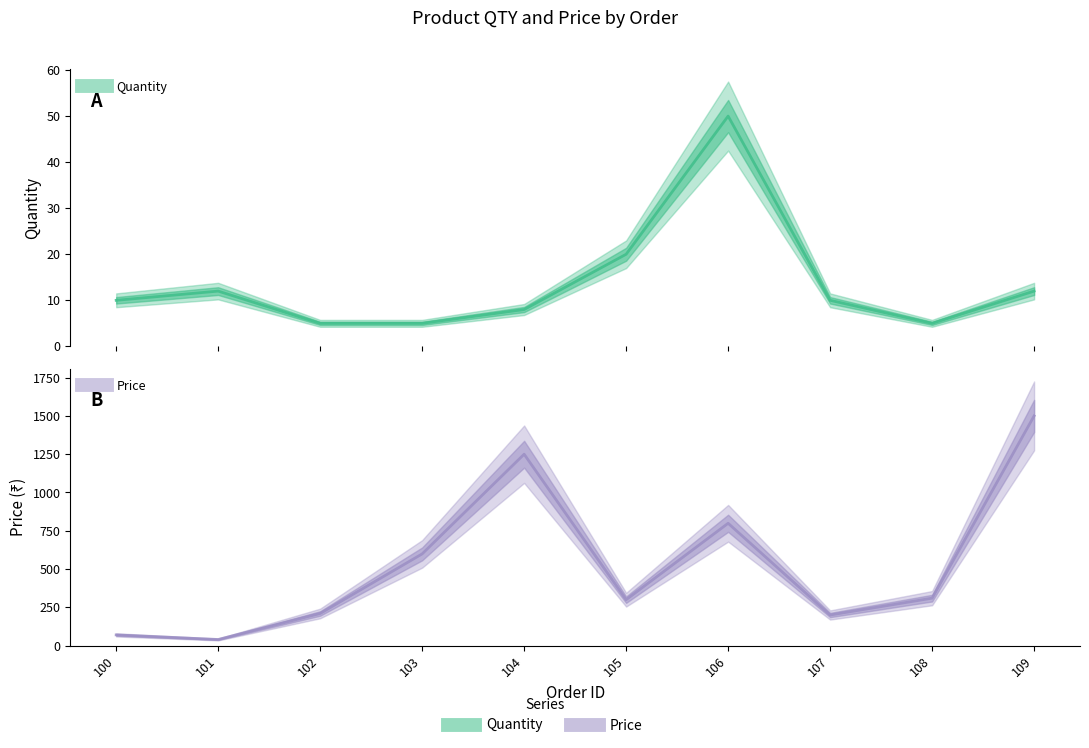

What is the minimum value for Price?

40